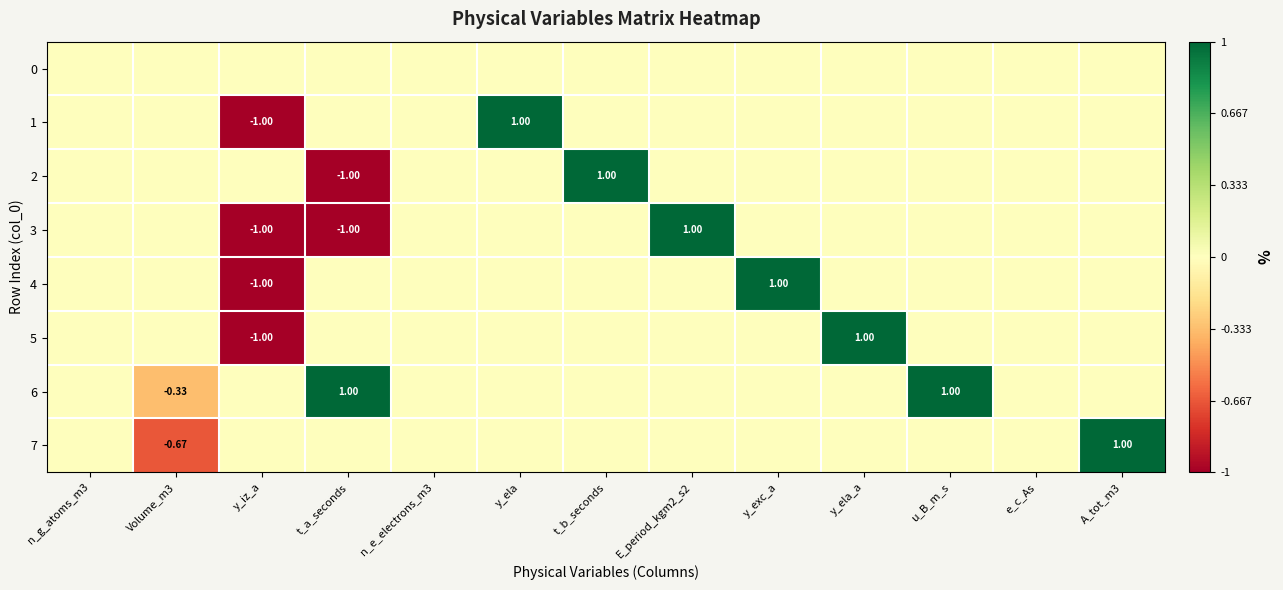

Which series has the largest total across all categories?

6